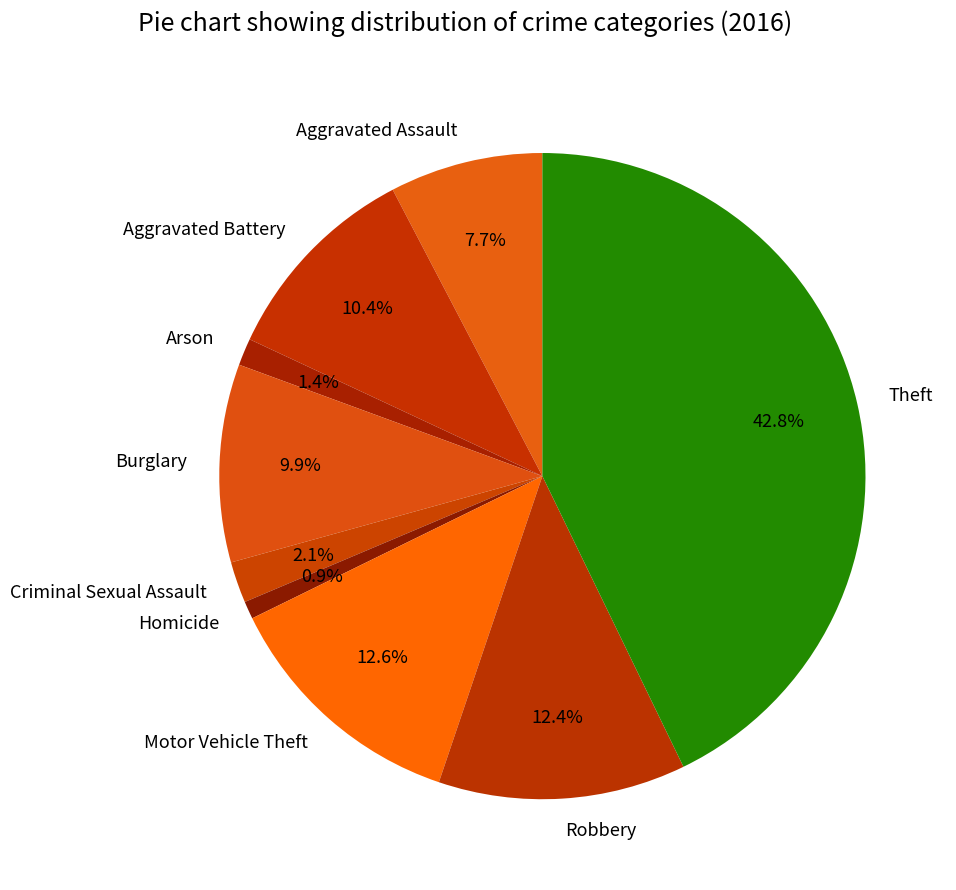

What portion of the pie excludes Criminal Sexual Assault?

97.9%